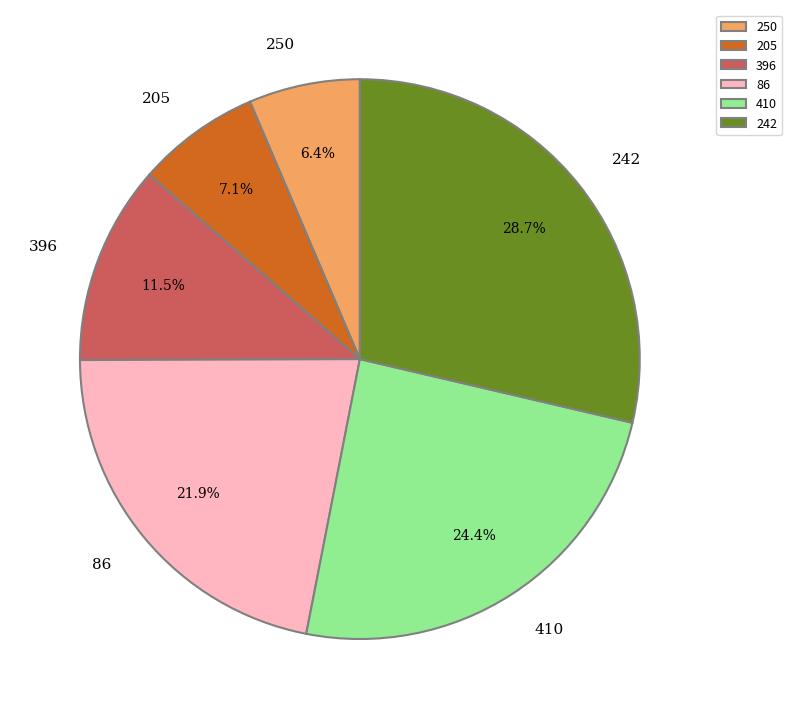

What percentage is NOT represented by 86?

78.1%